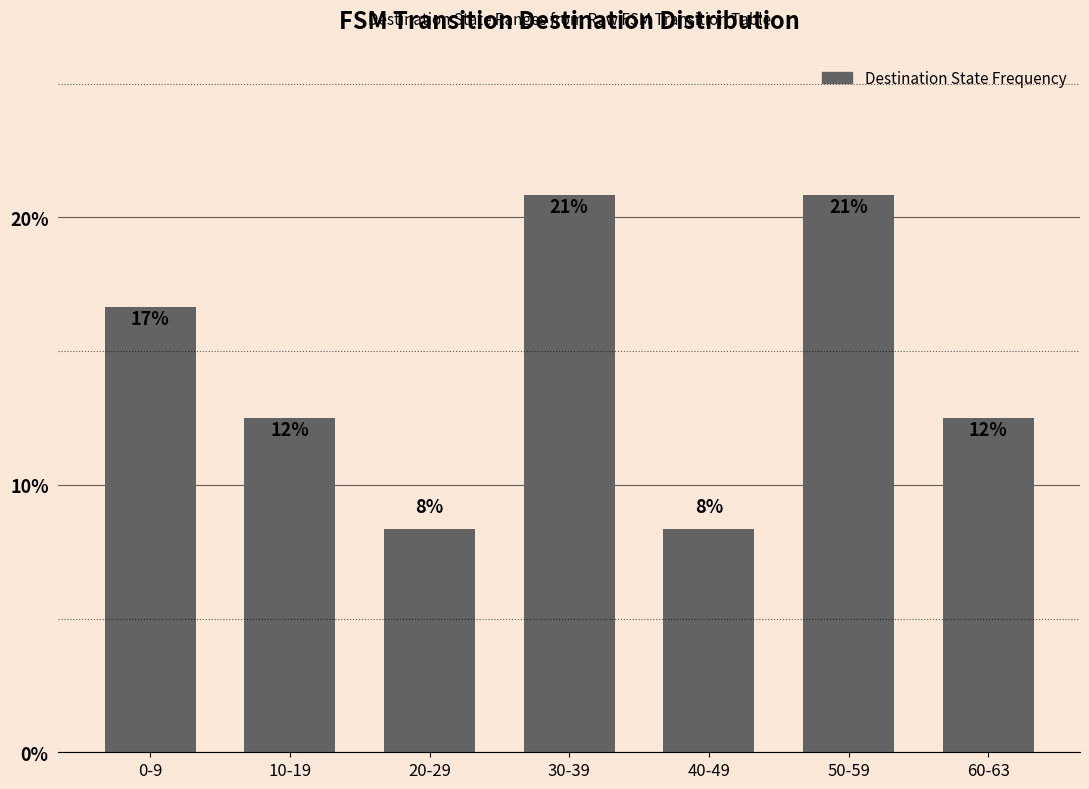

How many bars are there in total?

7